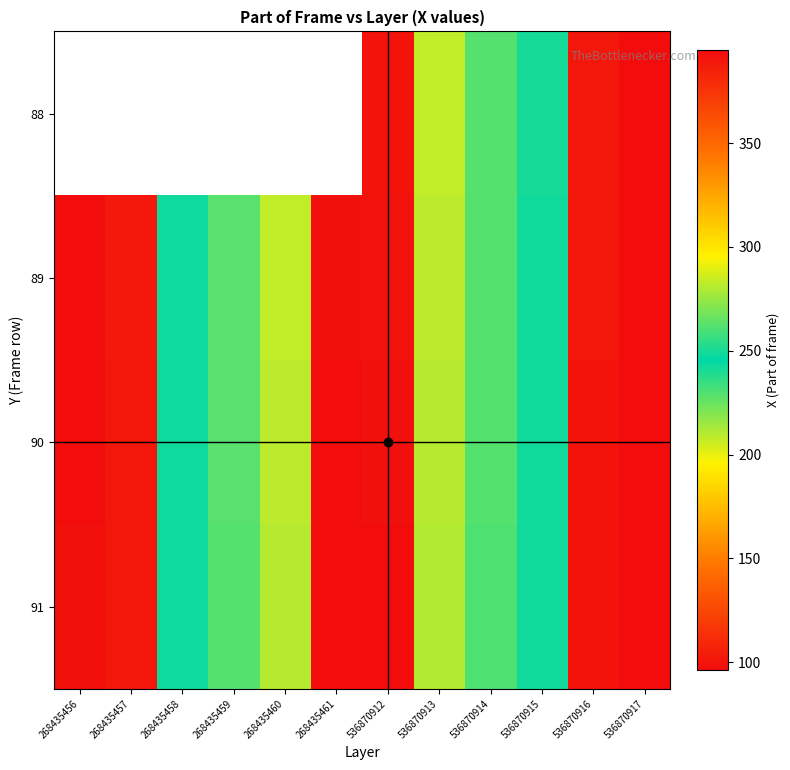

True or false: 88 has a value of 66.6 at 536870917.

False